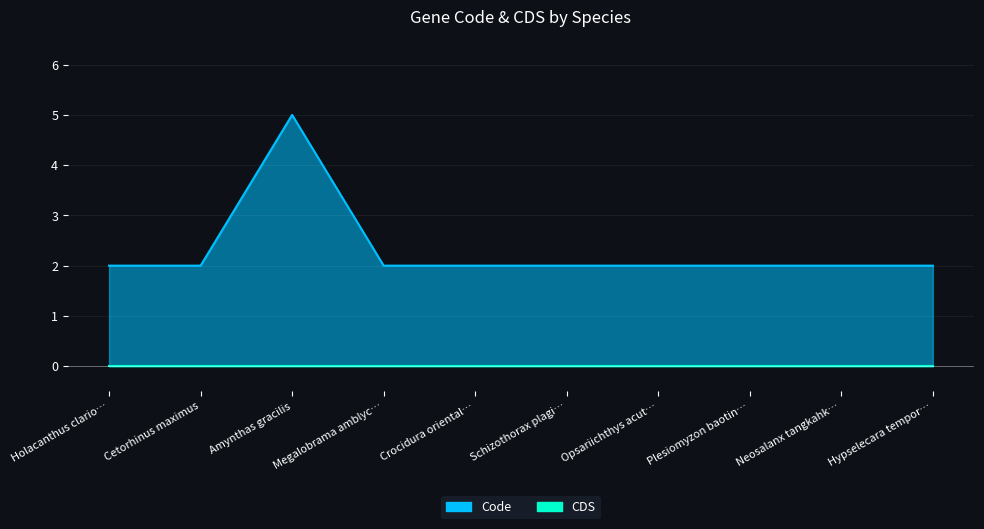

What is the change in value from Cetorhinus maximus to Amynthas gracilis?

+3